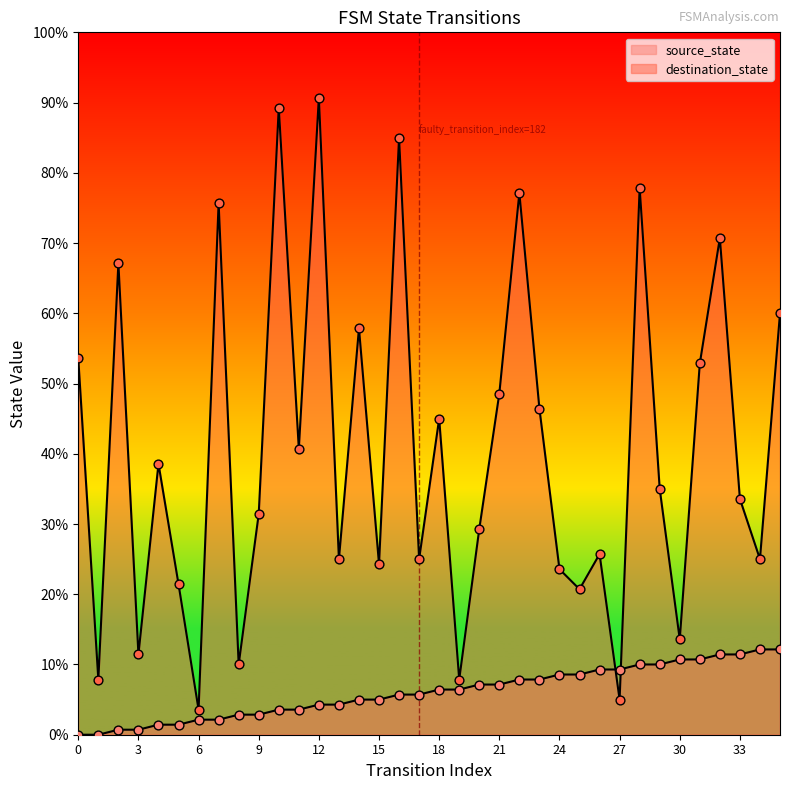

What is the total value across all series at 10?

130